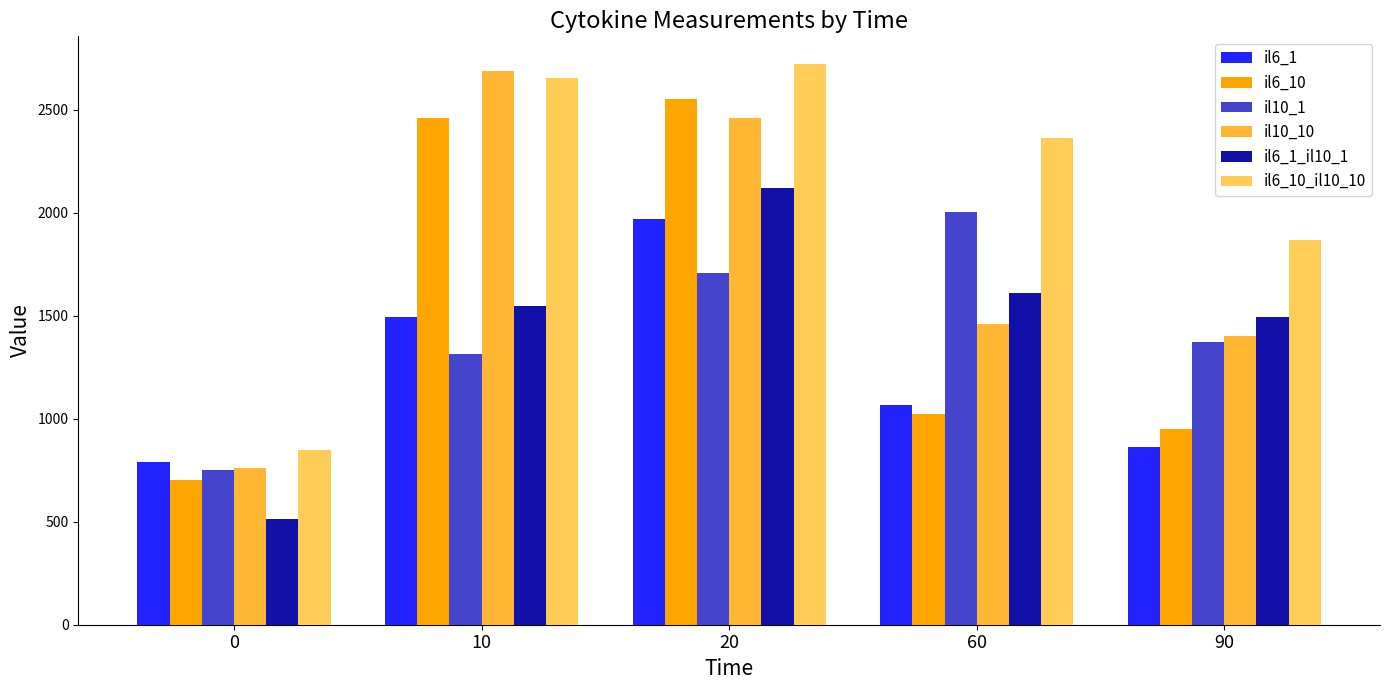

How many data points does each series have?

5